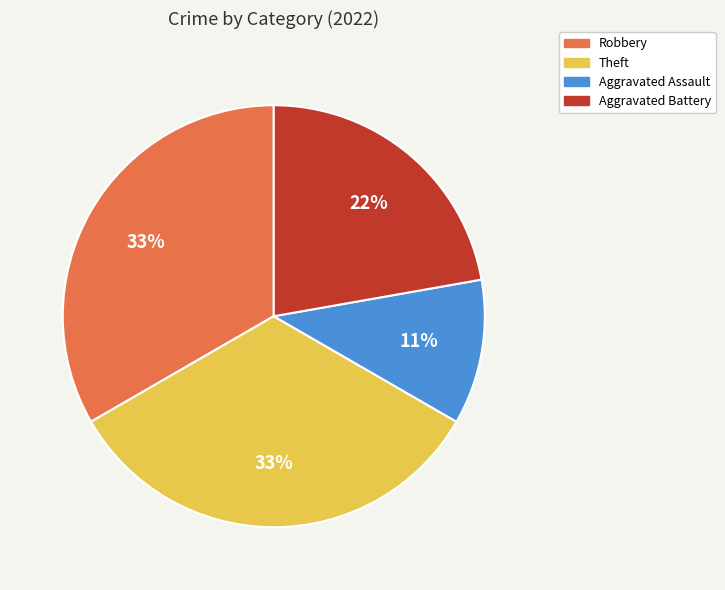

Is Theft the majority of the pie?

No